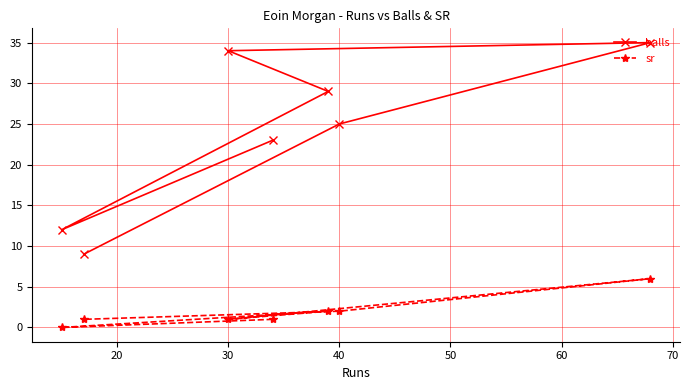

True or false: balls and sr intersect in this chart.

False